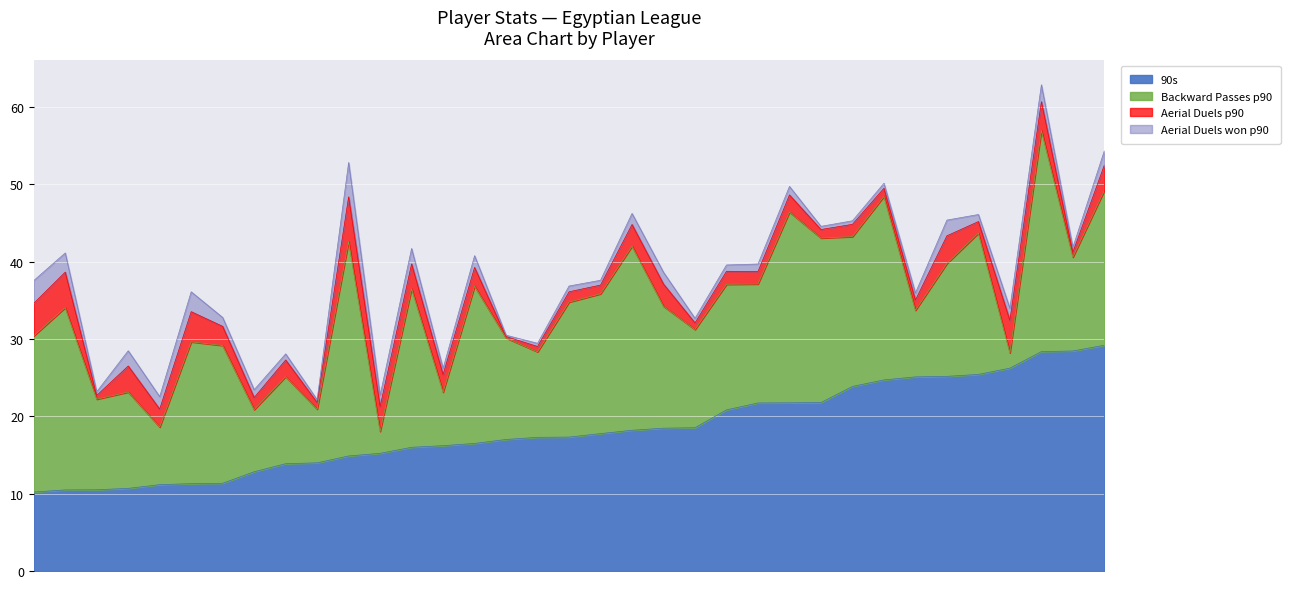

Which series changed the most between Mahmoud Marei and Mohamed Awad?

Backward Passes p90